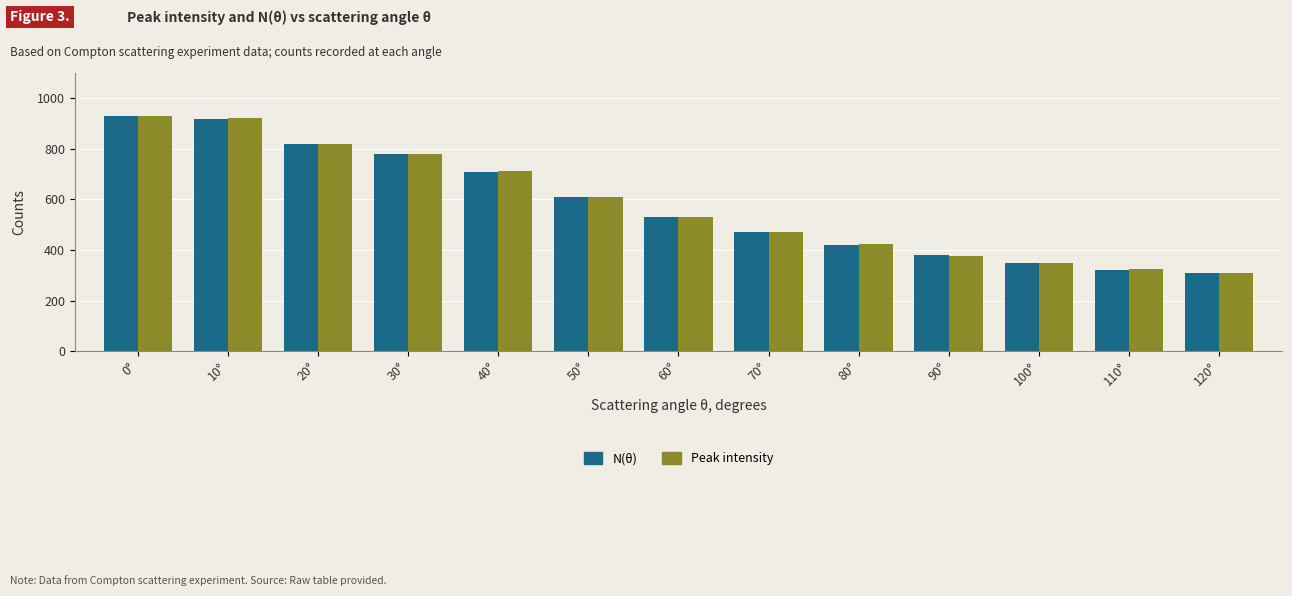

What are all the series names shown in the legend?

N(θ), Peak intensity